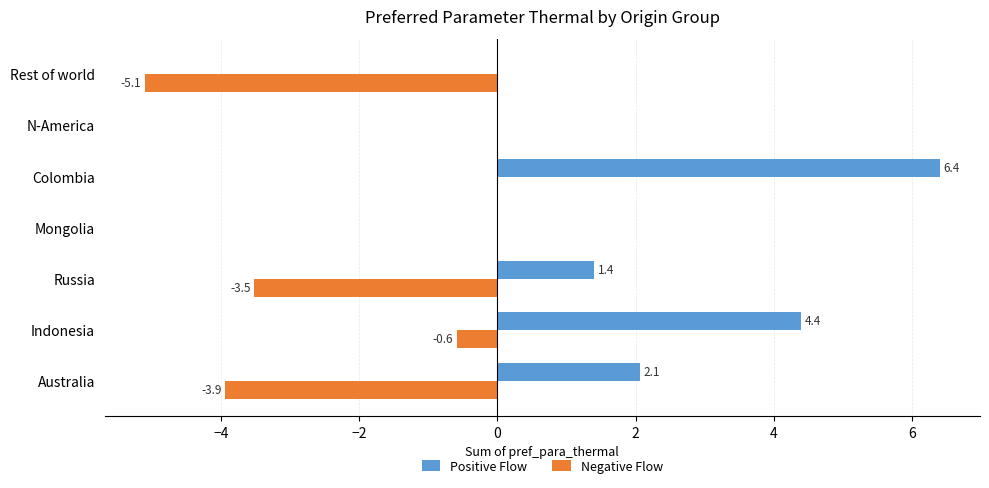

Which series has the largest range (max minus min)?

Positive Flow